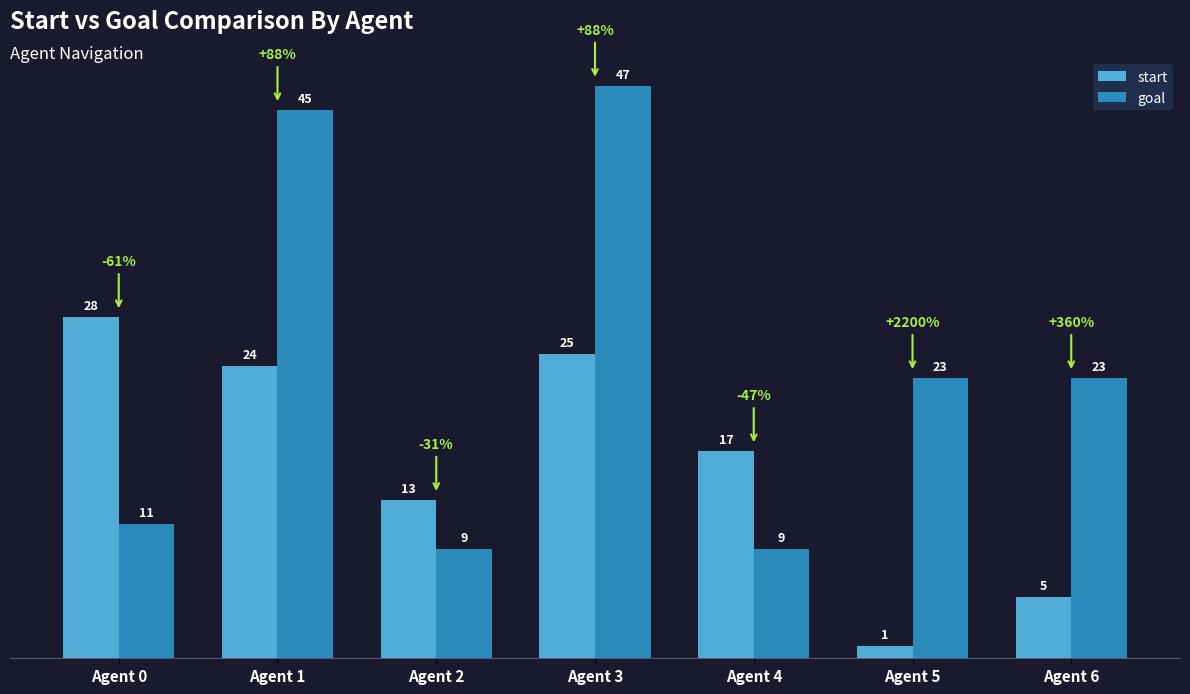

What are all the series names shown in the legend?

start, goal